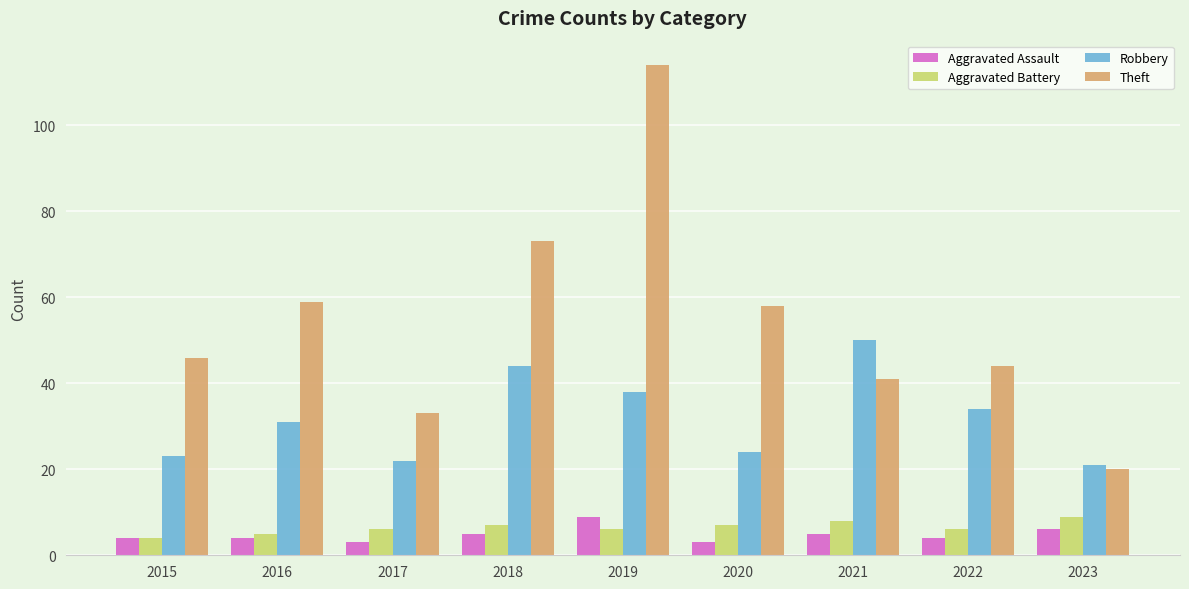

At how many categories does at least one series exceed 99?

1